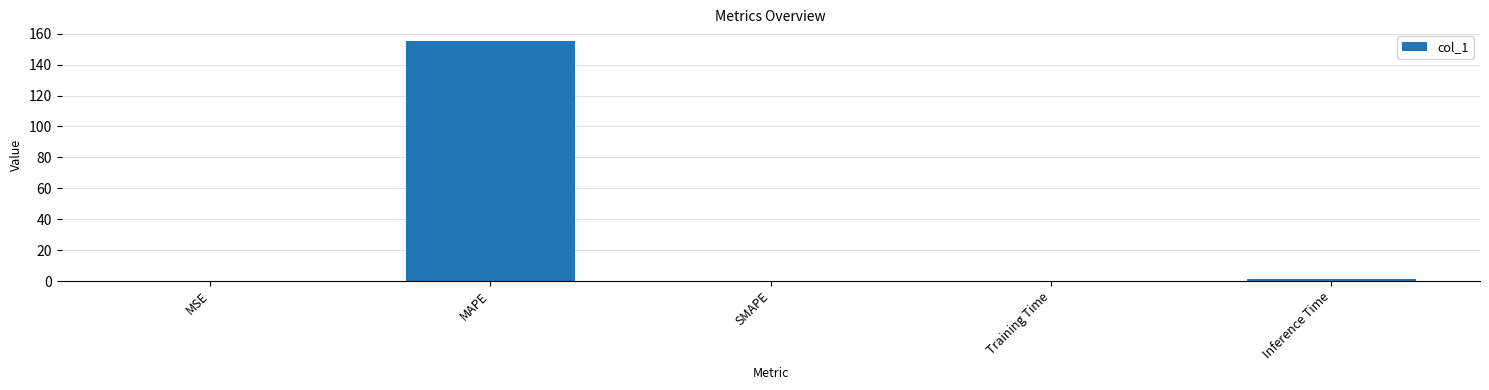

Are the bars horizontal?

No